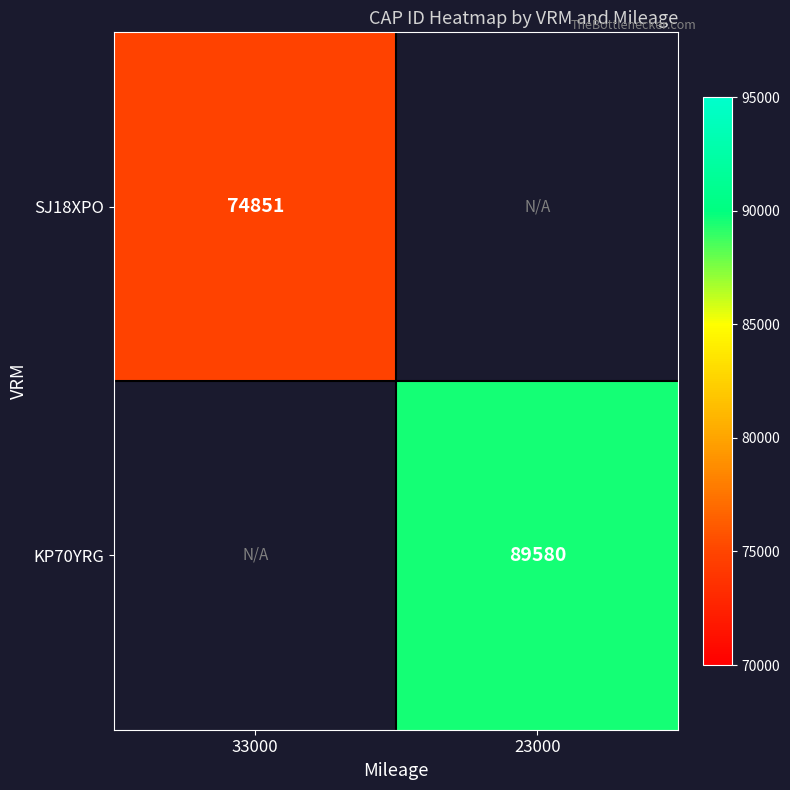

True or false: SJ18XPO has a value of 74851 at 33000.

True